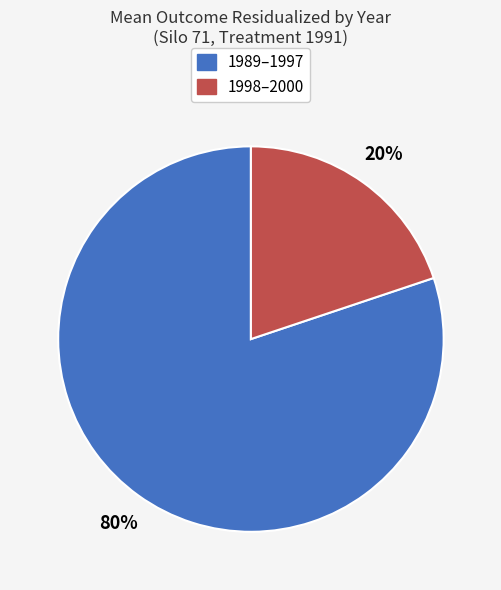

Does any single category account for the majority?

Yes